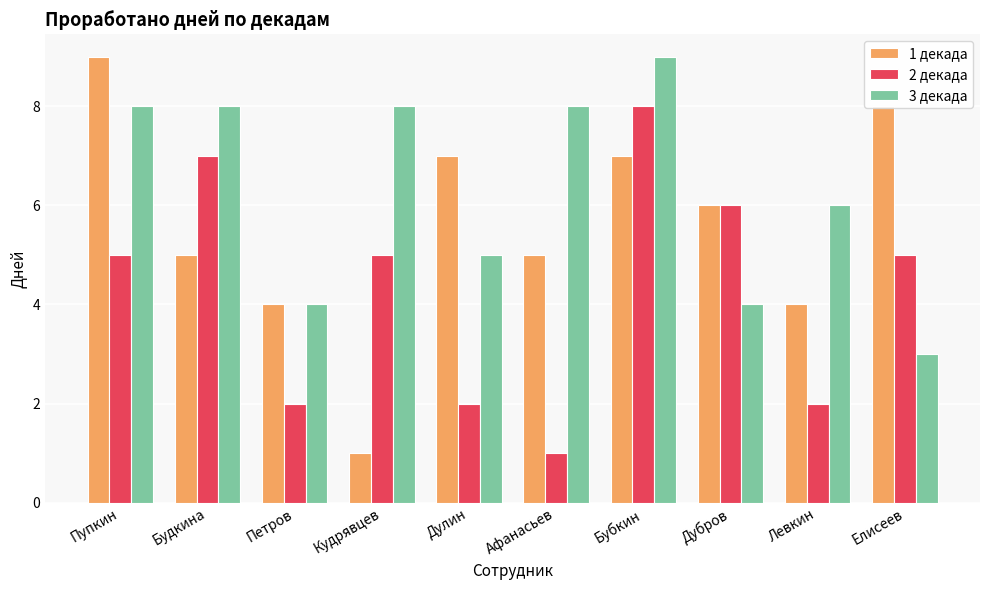

At which label does 3 декада reach its peak?

Бубкин